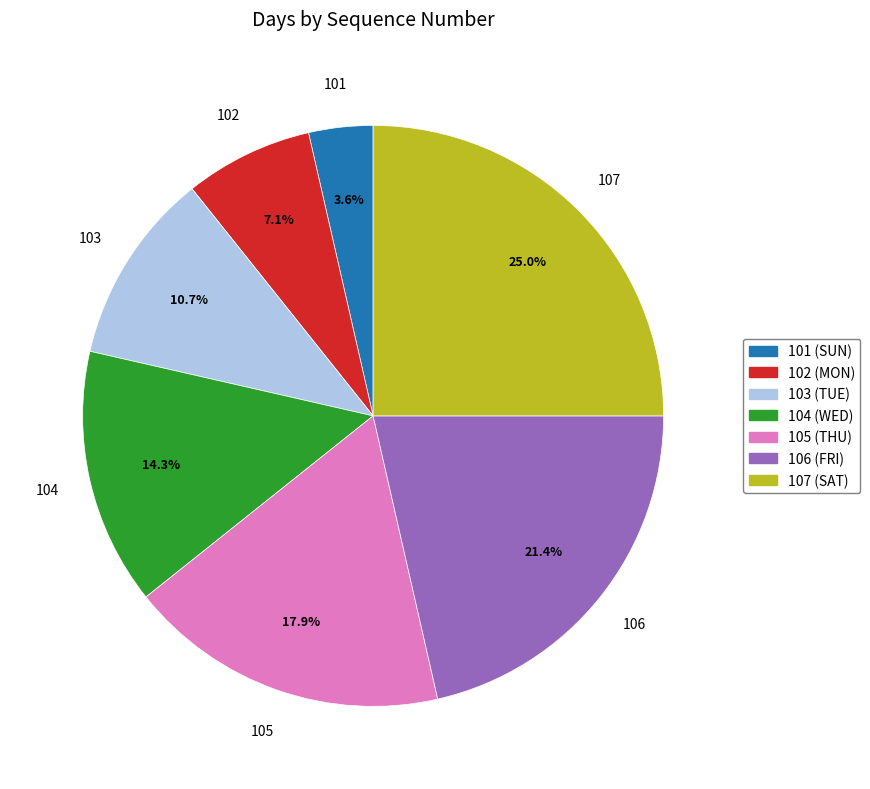

To the nearest percent, what is the difference between the 103 (TUE) and 102 (MON) slice percentages?

4%